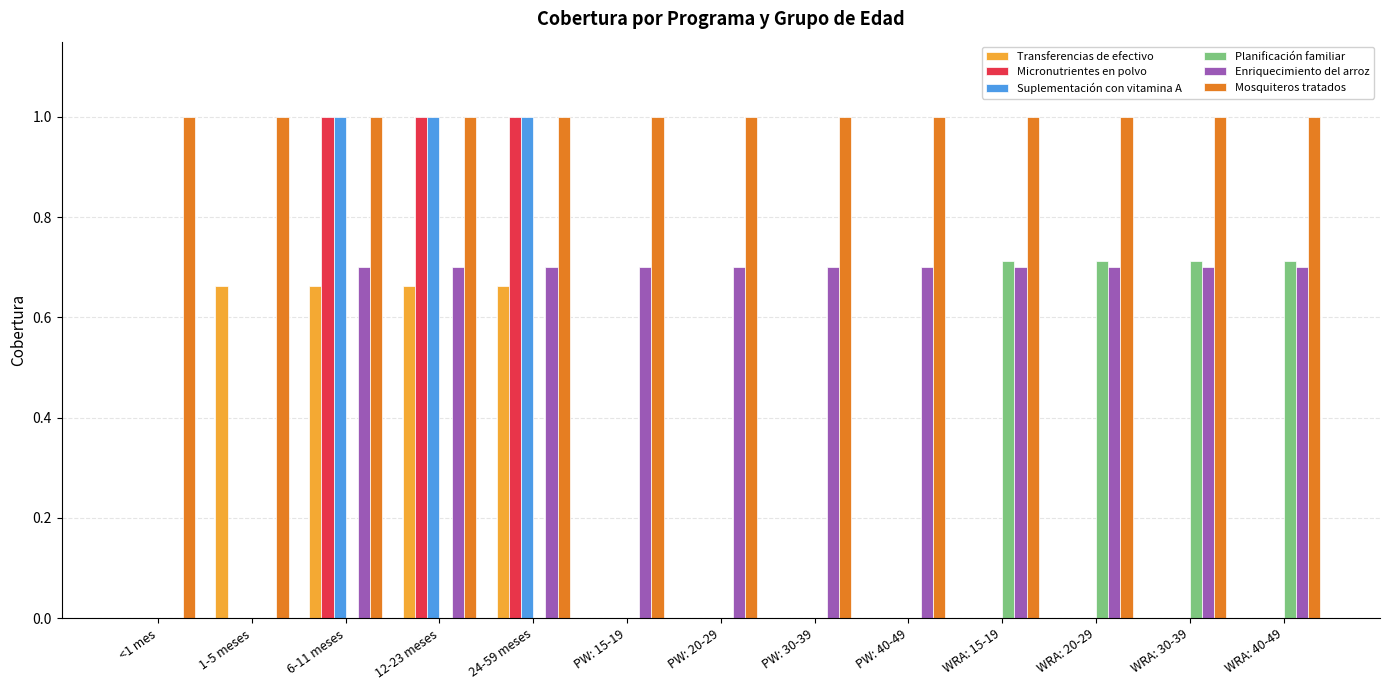

Which series has the largest total across all categories?

Mosquiteros tratados